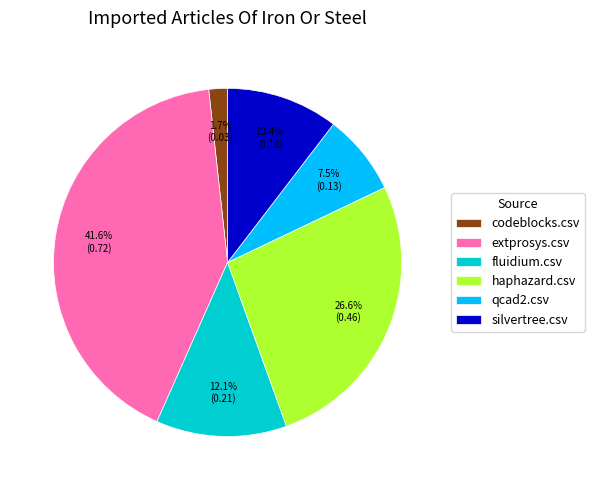

Which slice is the smallest?

codeblocks.csv